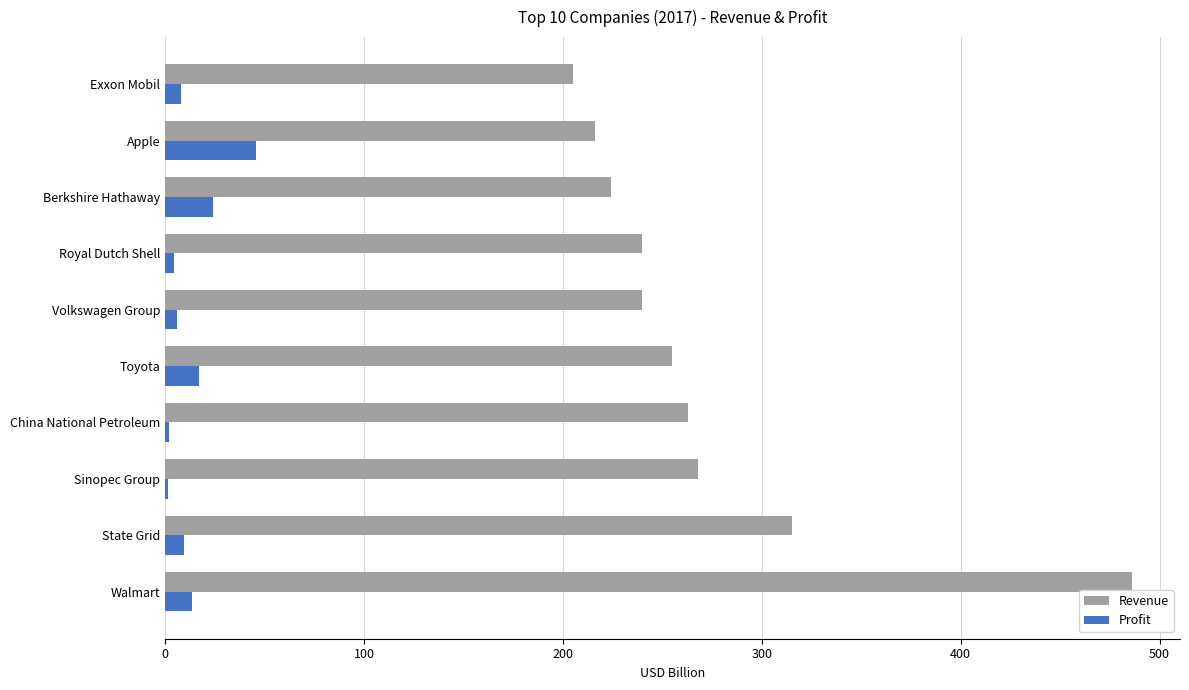

At which label is Revenue closest to 345?

State Grid